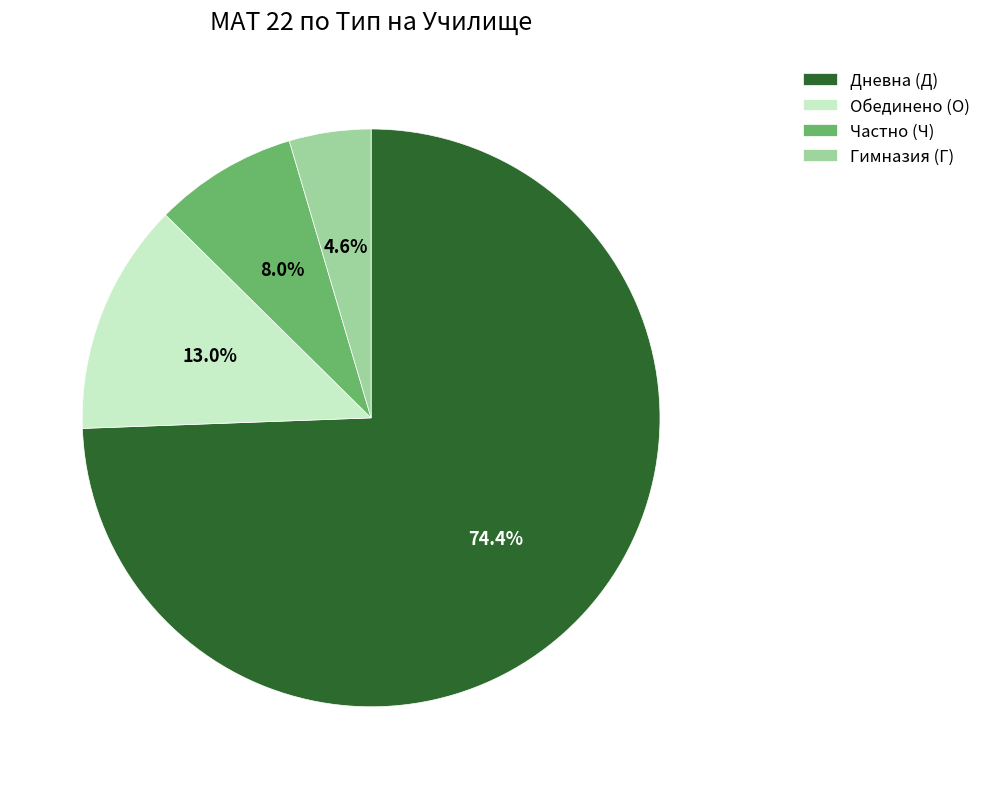

Which has a higher value, Дневна (Д) or Частно (Ч)?

Дневна (Д)